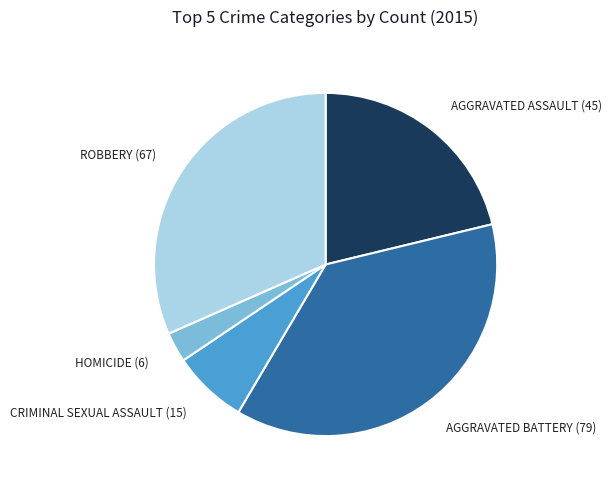

Which category has the smallest portion of the pie?

HOMICIDE (6)